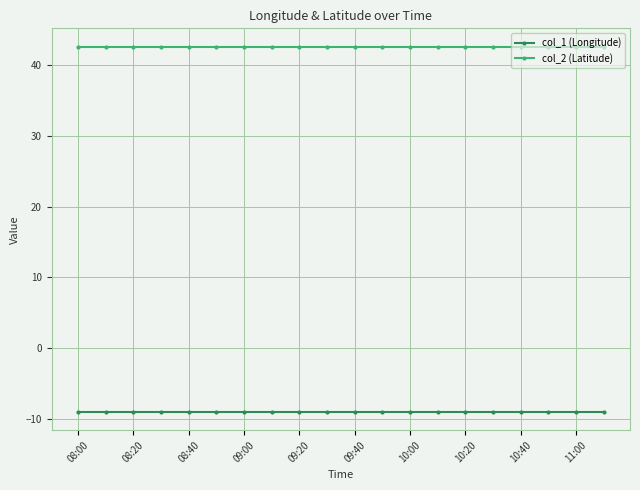

List the series in order of their peak value, lowest first.

col_1 (Longitude), col_2 (Latitude)